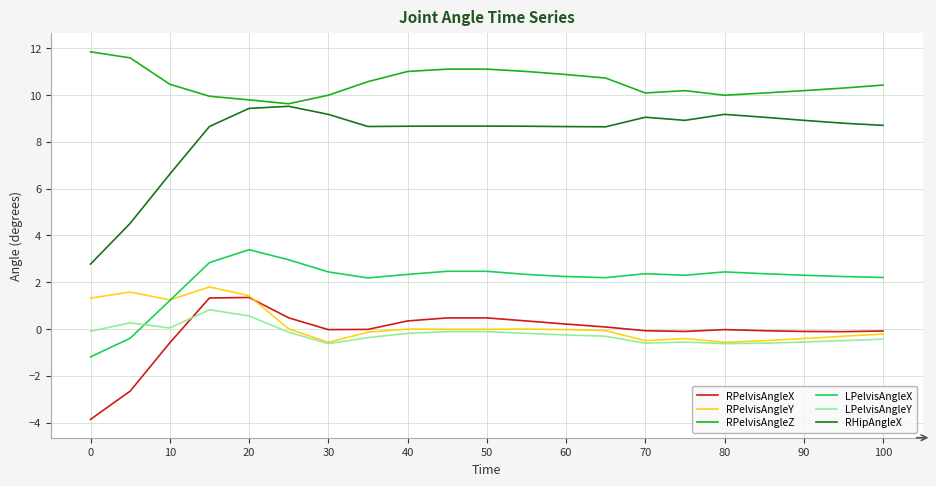

True or false: RPelvisAngleY and RHipAngleX cross at least once.

False